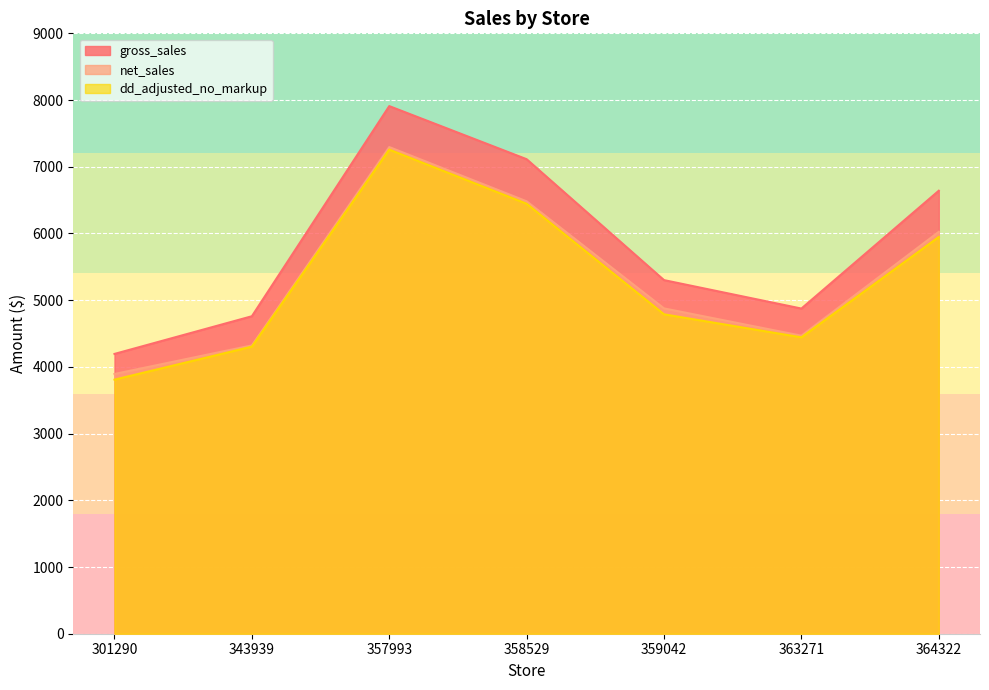

The dd_adjusted_no_markup series shows 7257.1 at 357993. True or false?

True